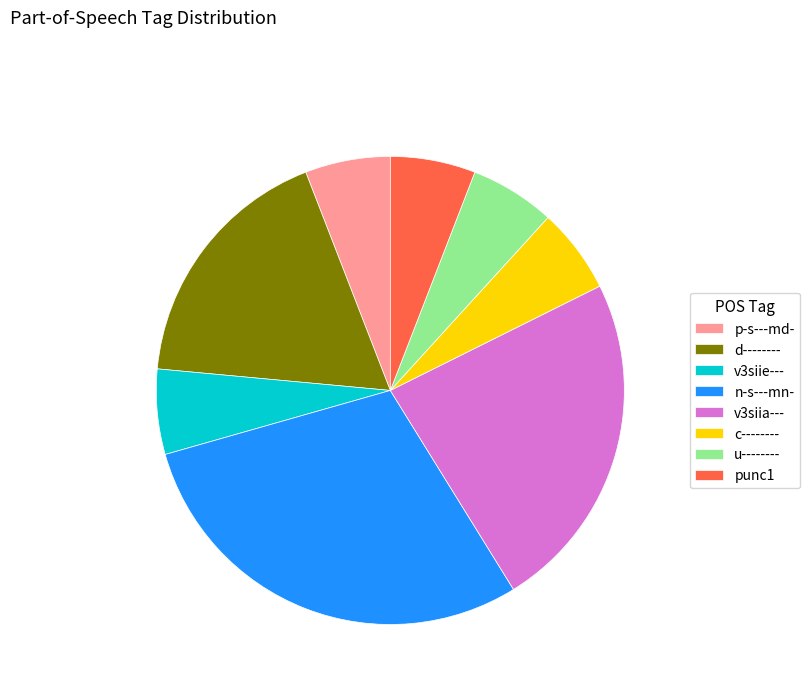

Which slice is the largest?

n-s---mn-